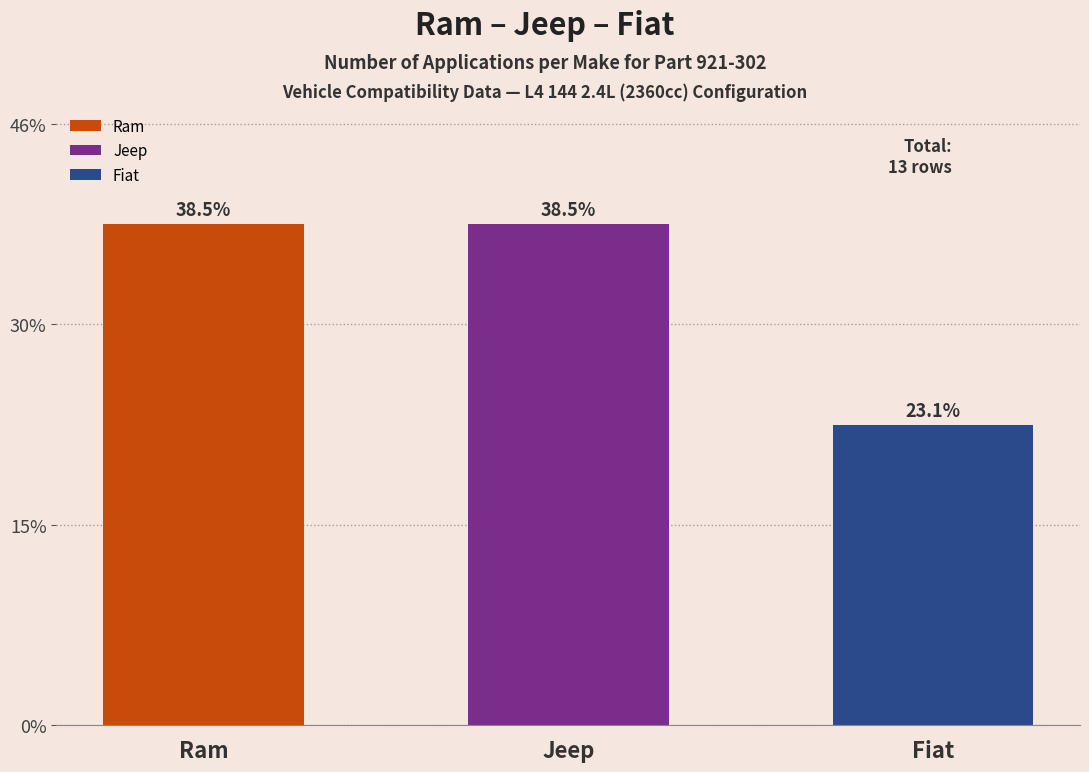

The chart shows a value of 3 at Jeep. True or false?

False